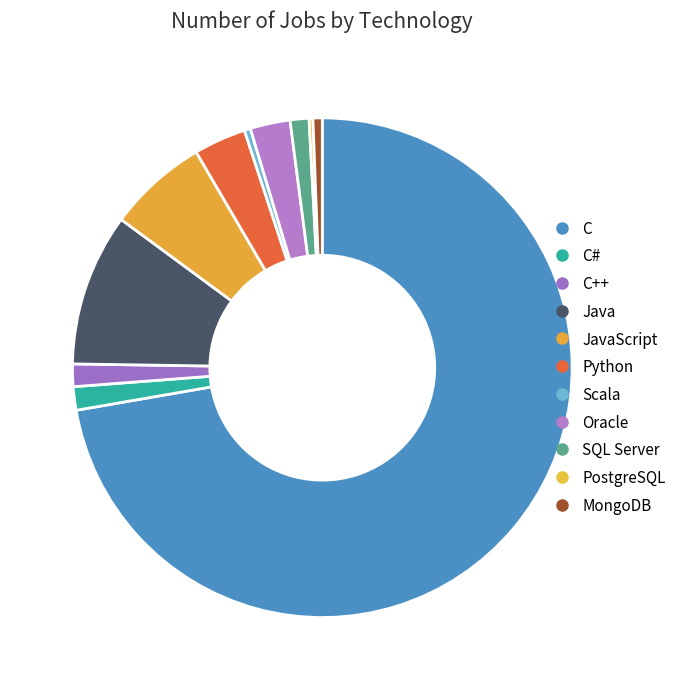

Count the number of slices in the pie.

11